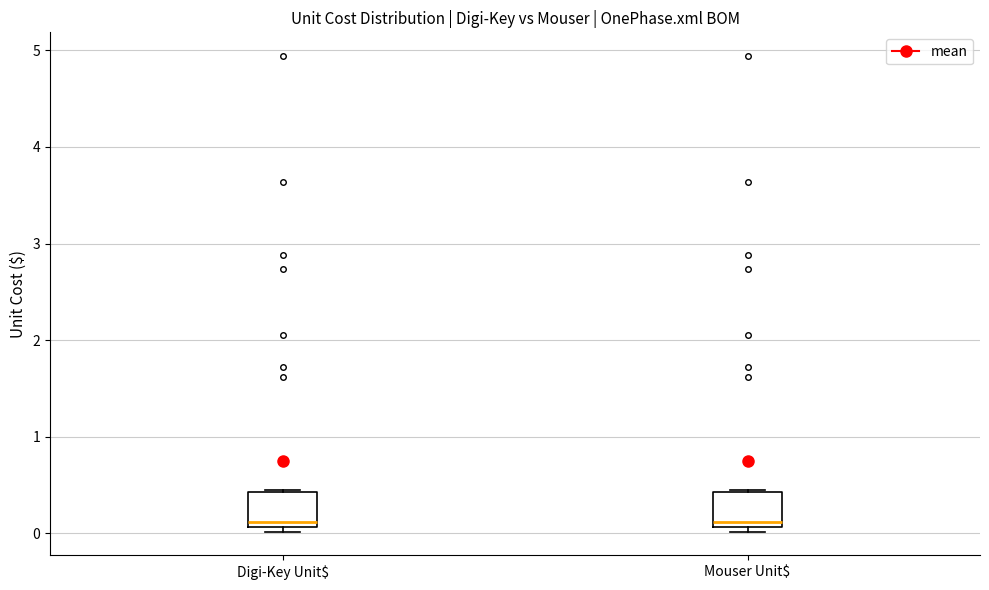

Reading left to right, transcribe this box plot: for each box, give where its median line is, the range the box spans, and where its two whiskers end, as read against the y-axis. The values are not printed on the chart, so give them approximately, as read against the axis.

Digi-Key Unit$: median 0.1 (just above the box's lower edge), box 0.1 to 0.4, whiskers 0.0 to 0.5
Mouser Unit$: median 0.1 (just above the box's lower edge), box 0.1 to 0.4, whiskers 0.0 to 0.5